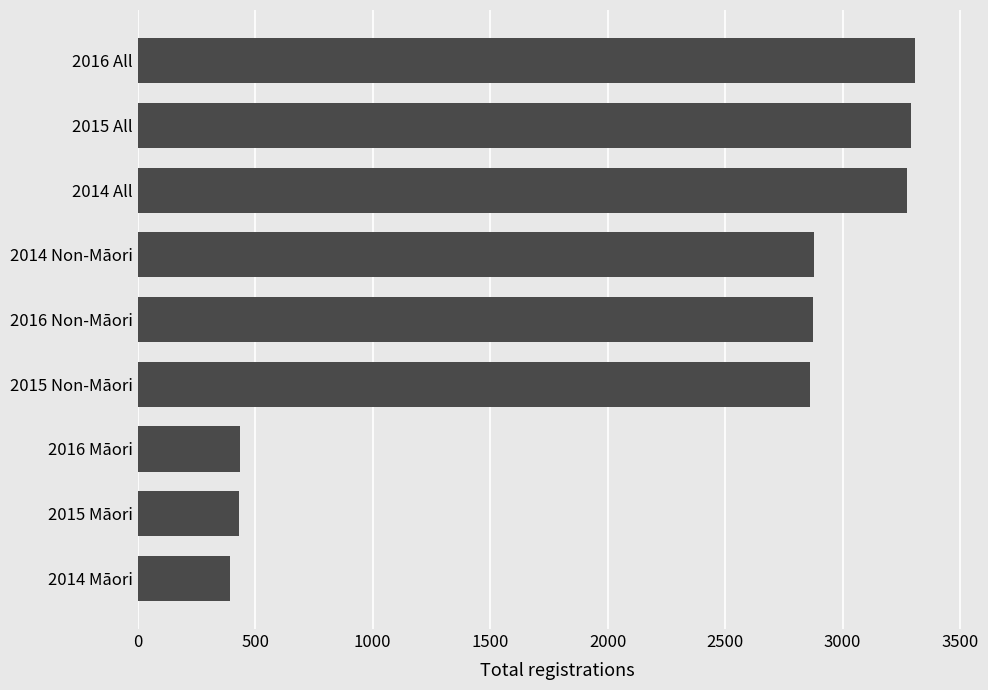

Approximately how many times larger is the value at 2014 Non-Māori compared to 2015 Non-Māori?

1.0